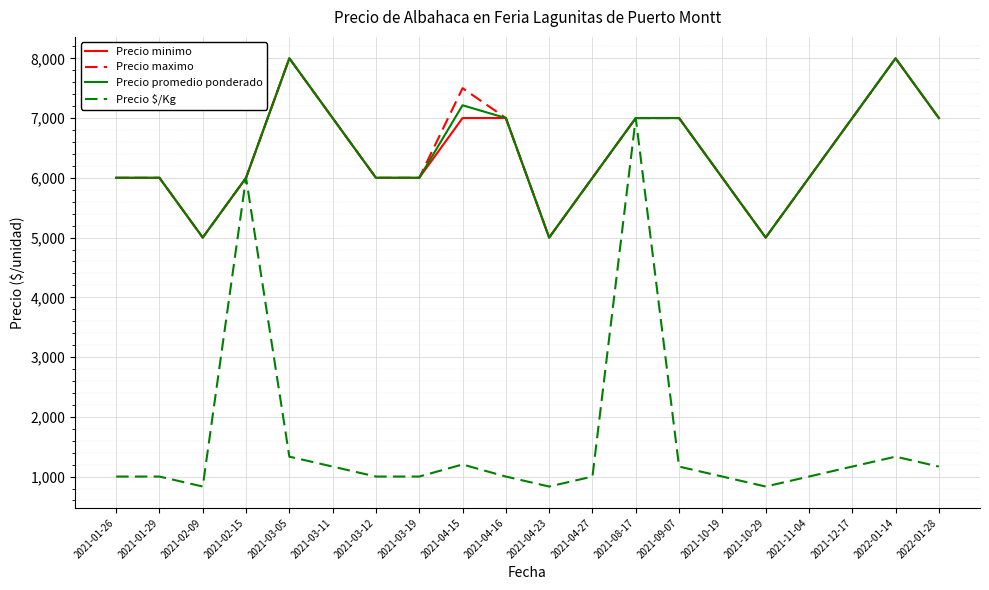

What is the minimum value for Precio maximo?

5000